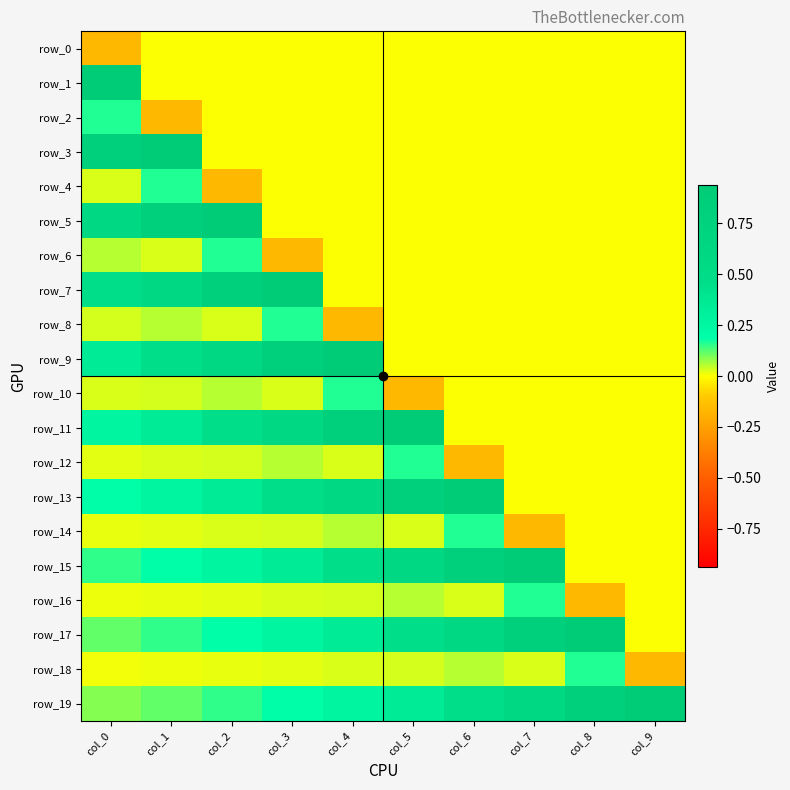

Between col_4 and col_6, which series saw the biggest shift?

row_9